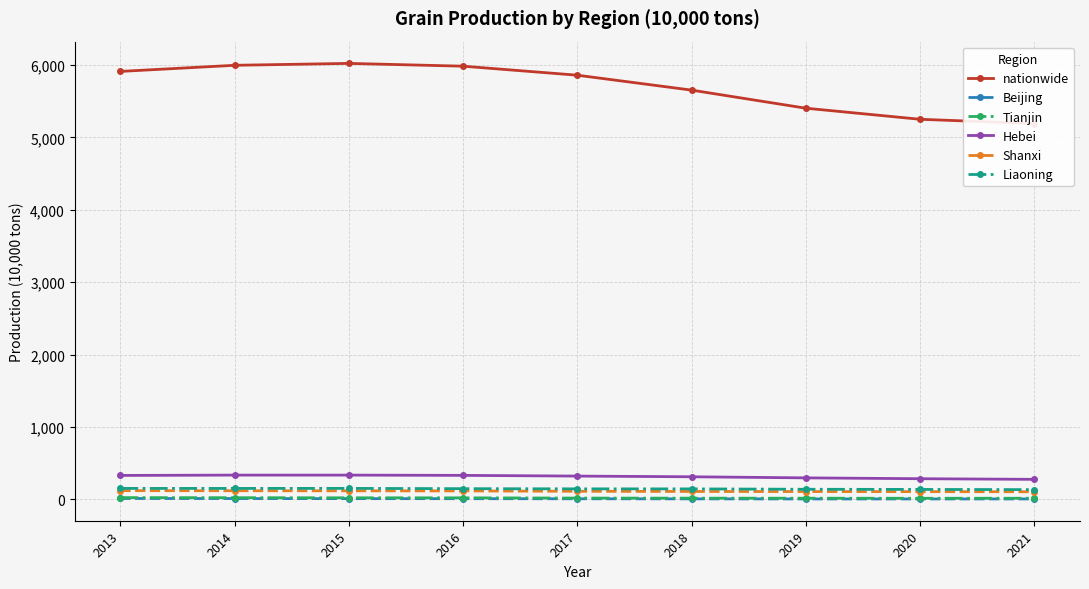

What is the total value across all series at 2017?

6465.4